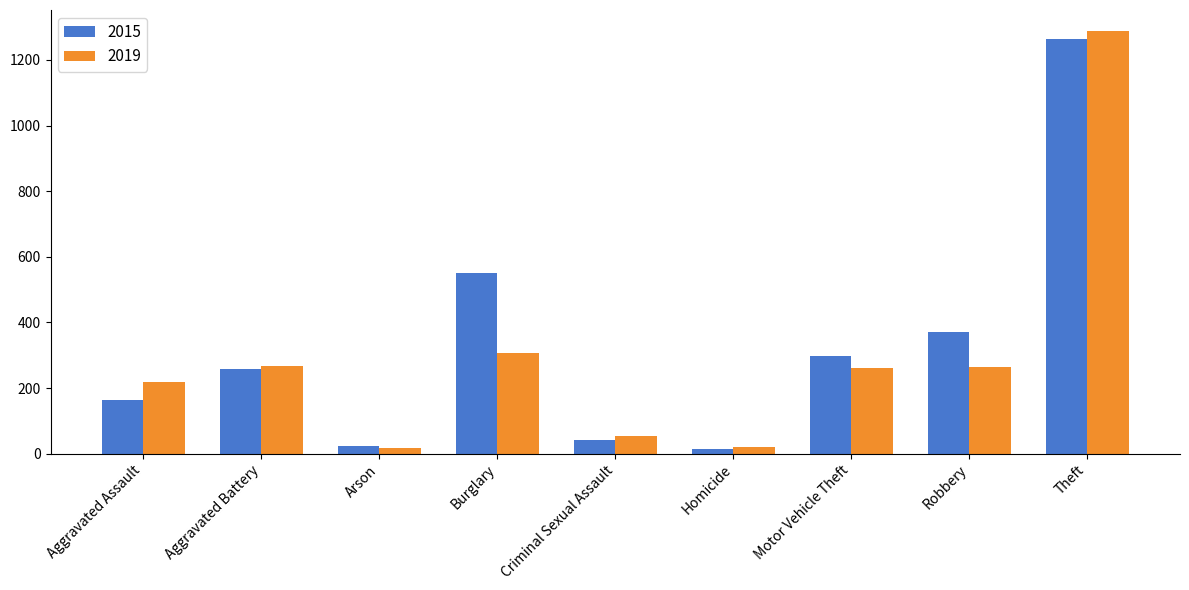

What is the label of the 4th bar from the left?

Burglary